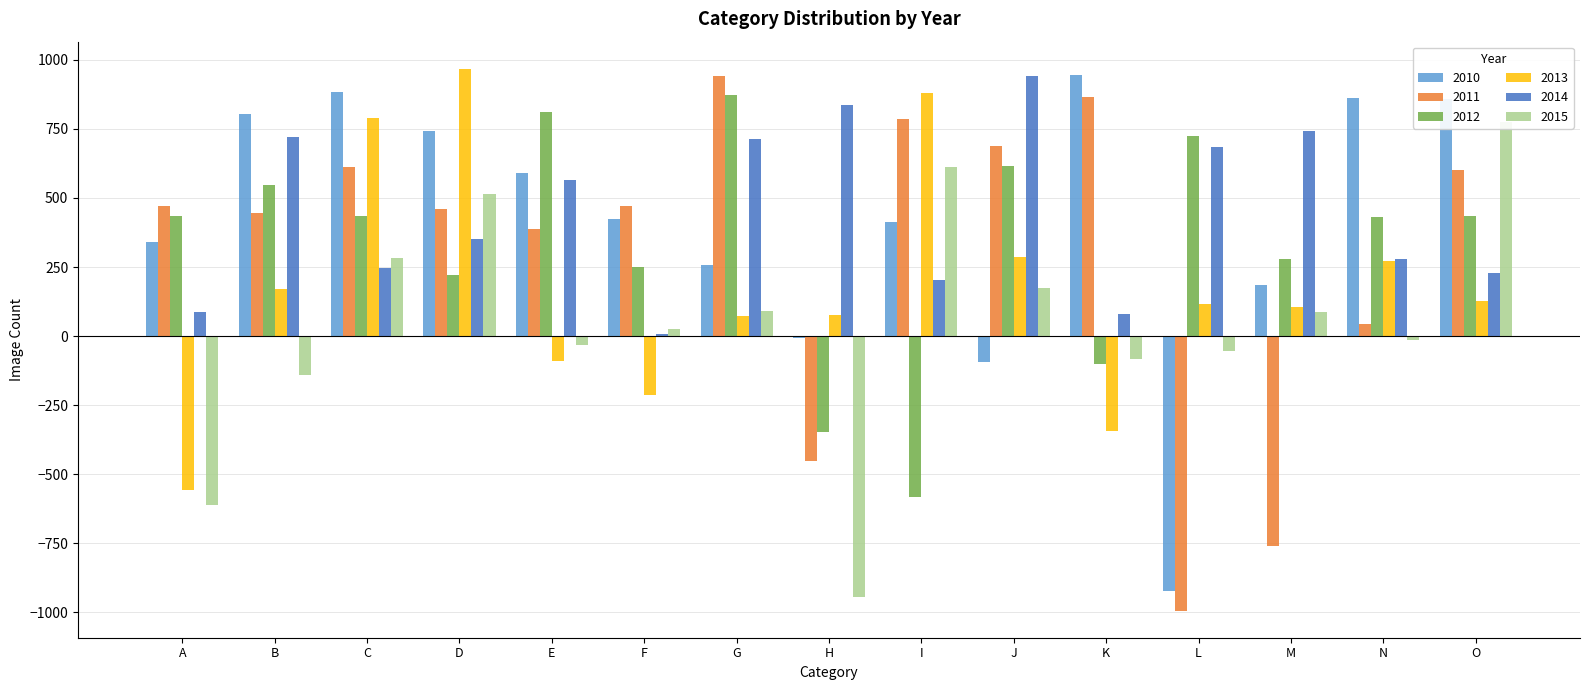

What is the maximum value for 2013?

967.6